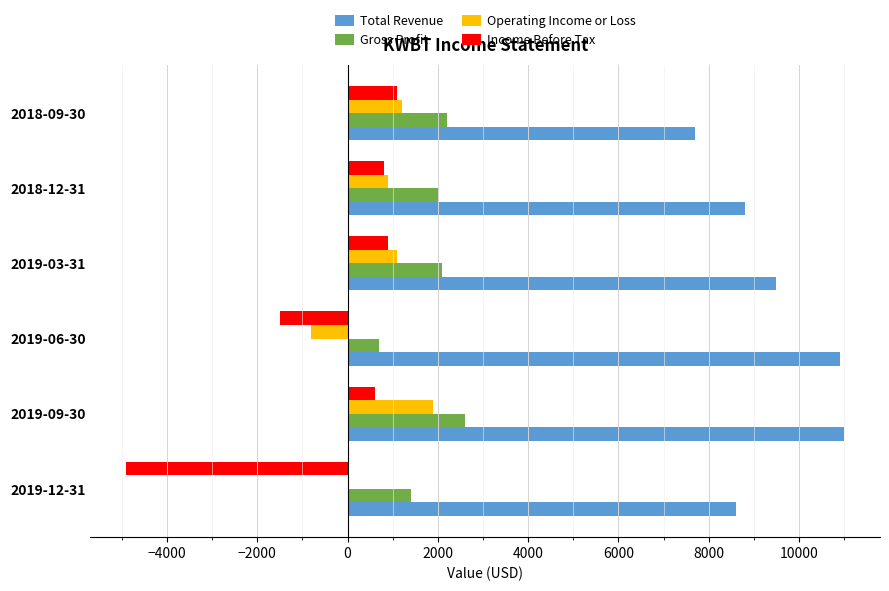

Which series has the largest range (max minus min)?

Income Before Tax